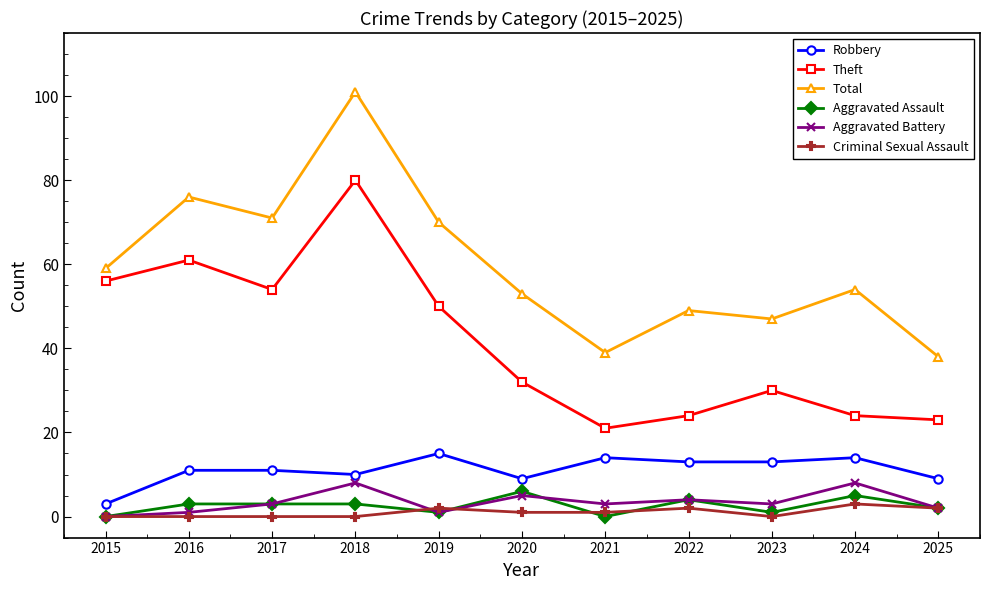

What is the difference between the maximum and minimum values in the Aggravated Battery series?

8